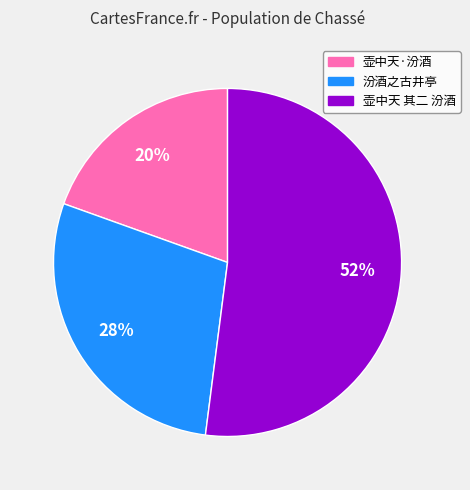

The 汾酒之古井亭 slice represents 28% of the pie. True or false?

True